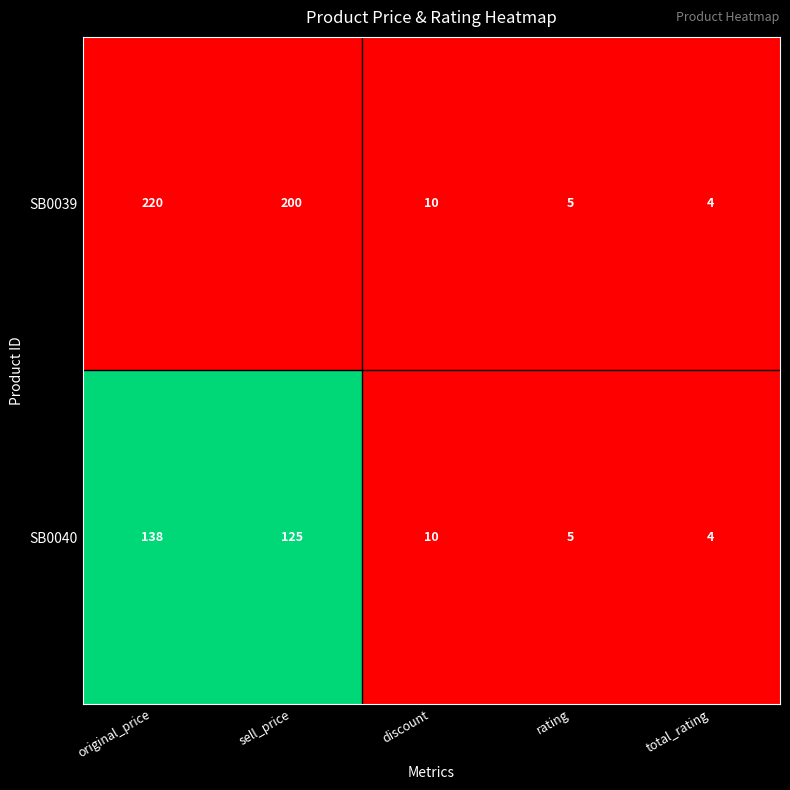

Which label corresponds to the largest value in the chart?

original_price